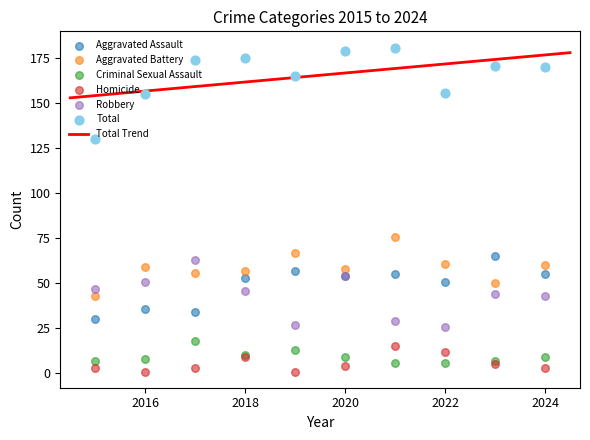

Is the value of Aggravated Battery at 2015 greater than the value of Homicide at 2024?

Yes